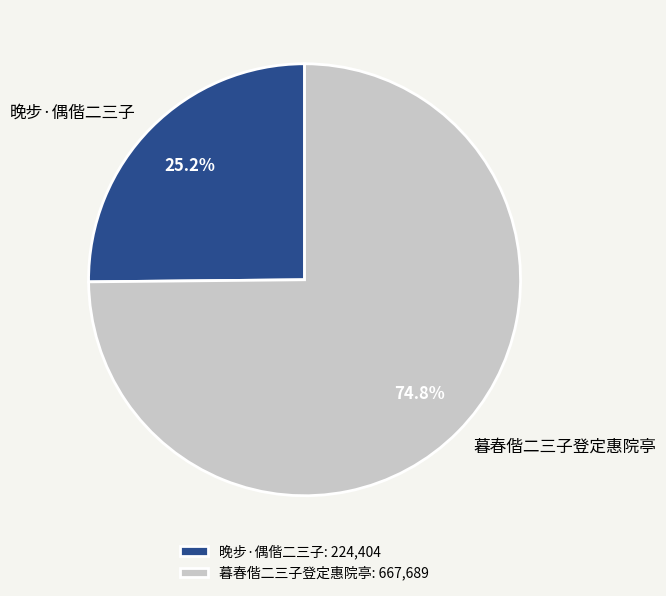

Which category accounts for the majority?

暮春偕二三子登定惠院亭